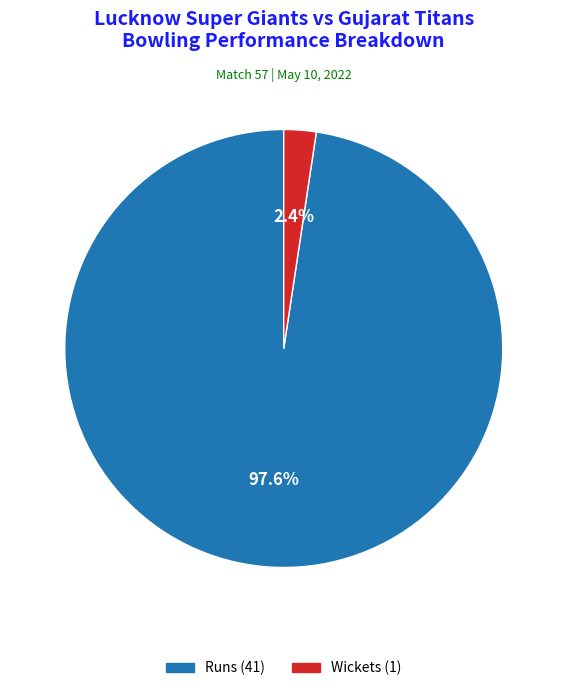

What is the total percentage of Runs (41) and Wickets (1)?

100.0%